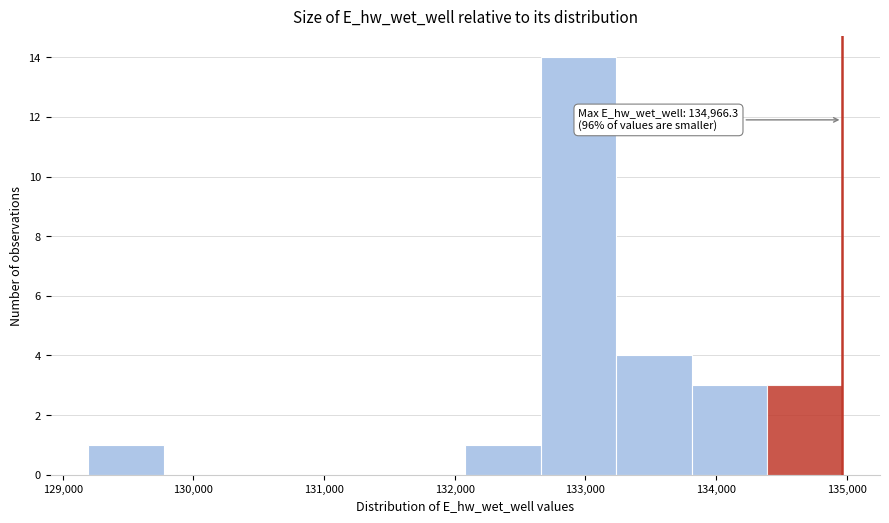

Which range on the x-axis has the tallest bar?

132700 to 133200